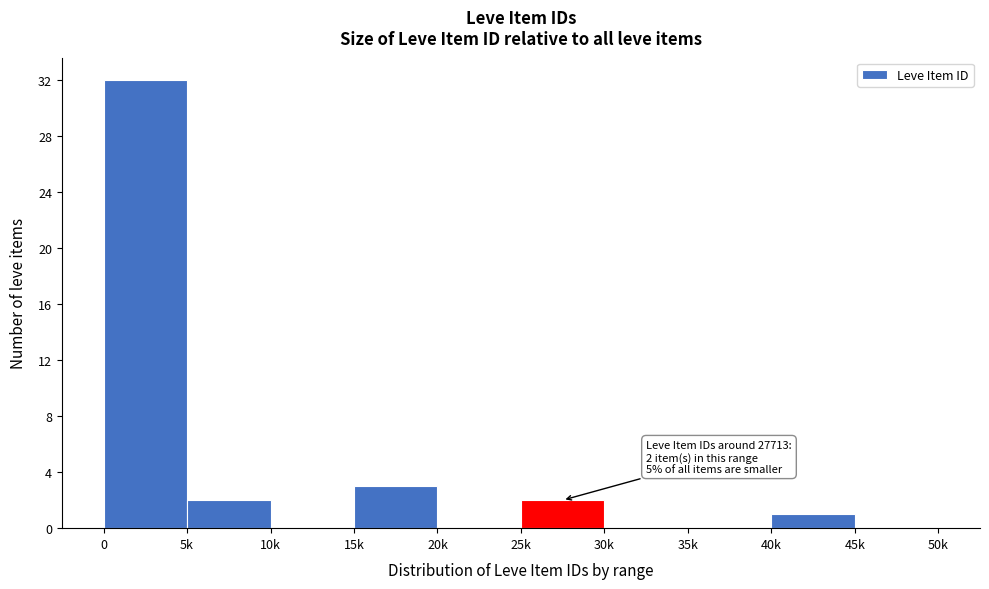

The value at 40k is 1. True or false?

True